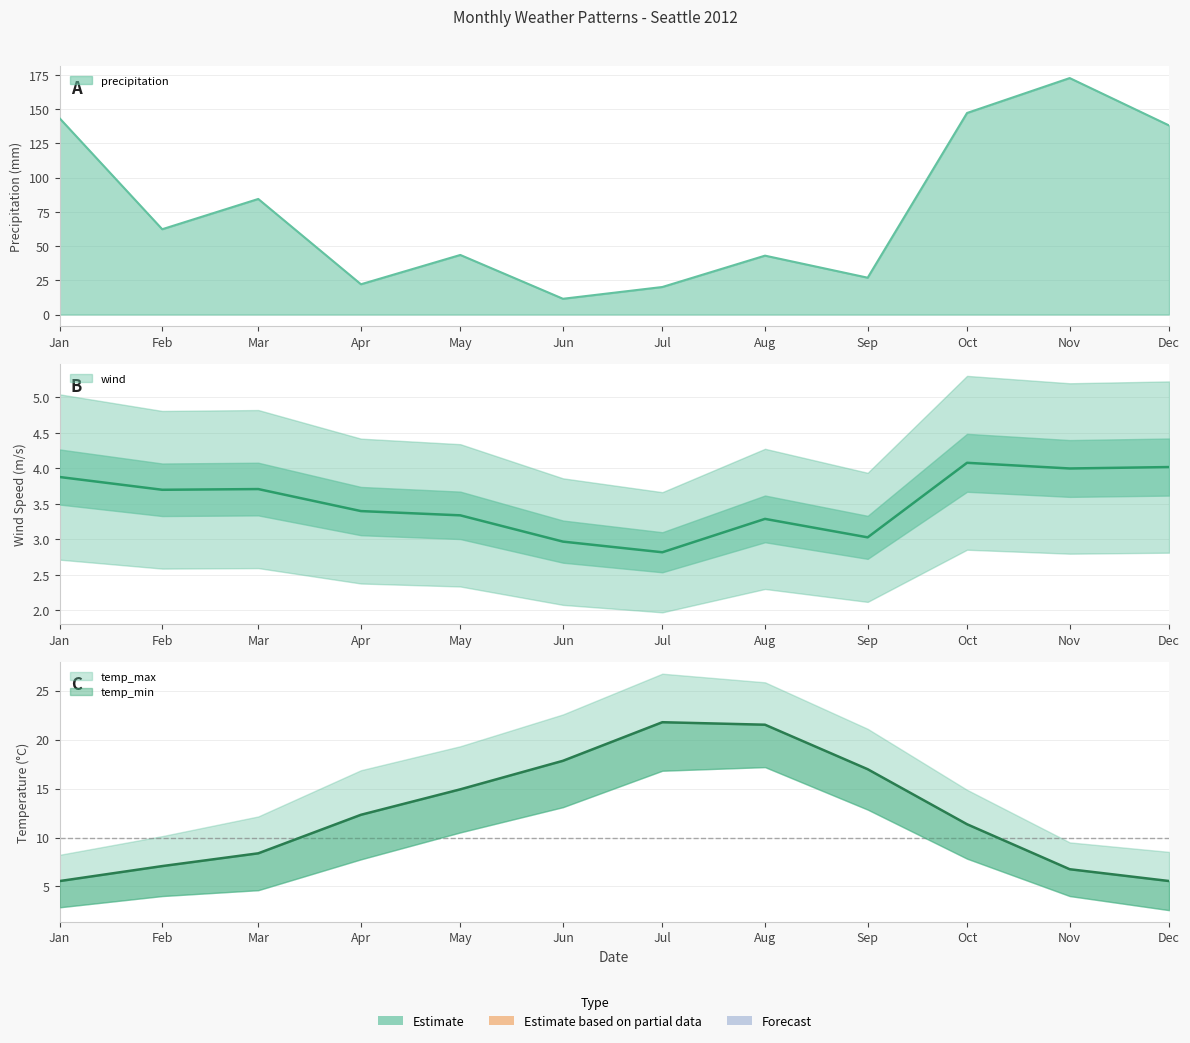

Rank the series at May from highest to lowest value.

precipitation, temp_max, wind